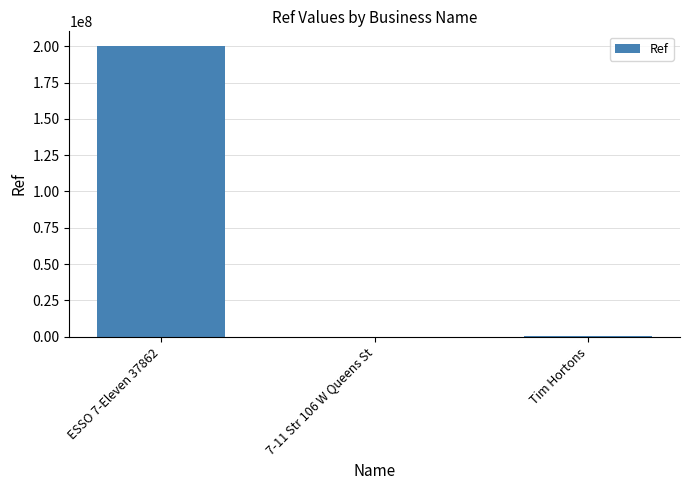

Count the number of data series in this chart.

1